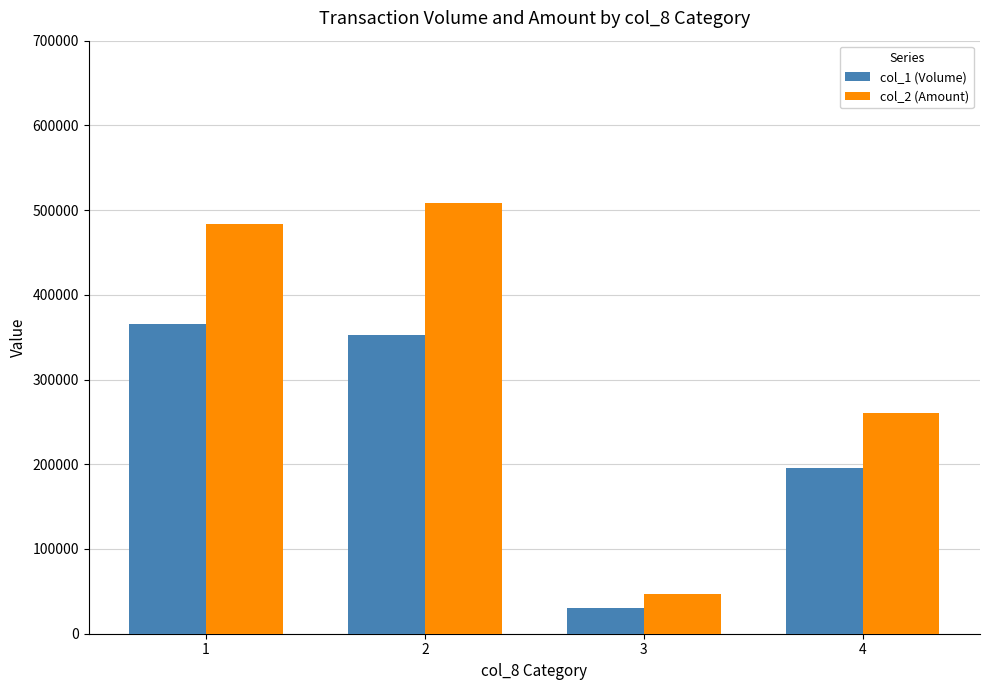

At how many categories does at least one series exceed 51800?

3